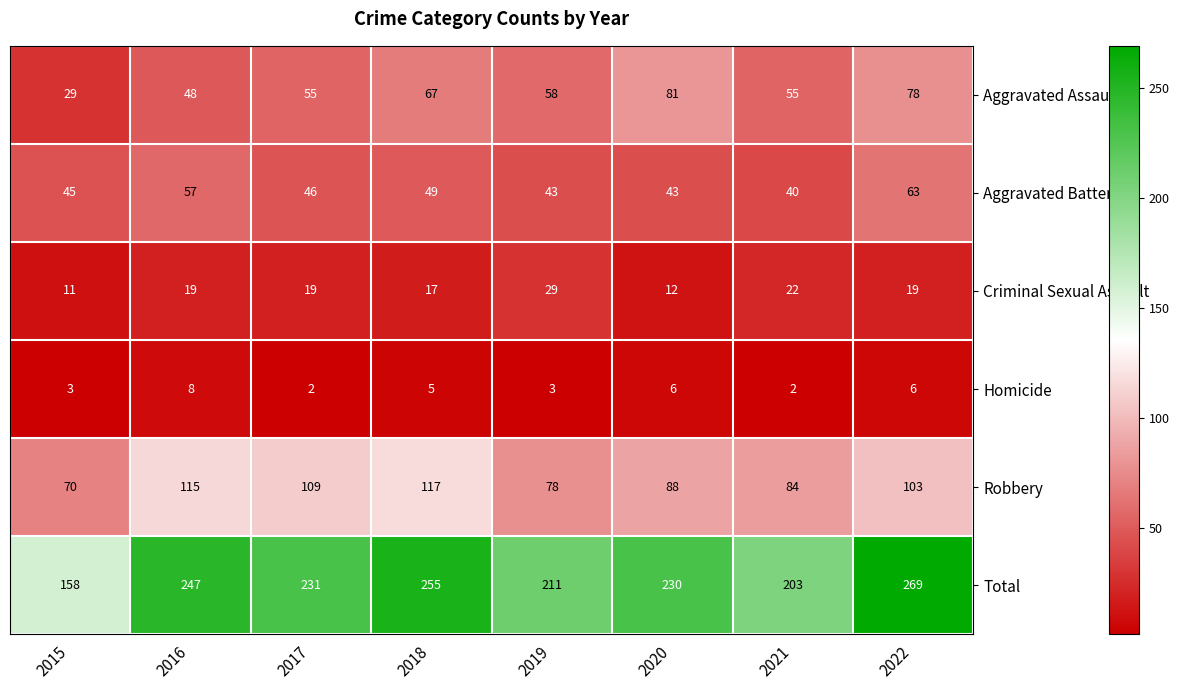

Which series has the widest spread of values?

Total